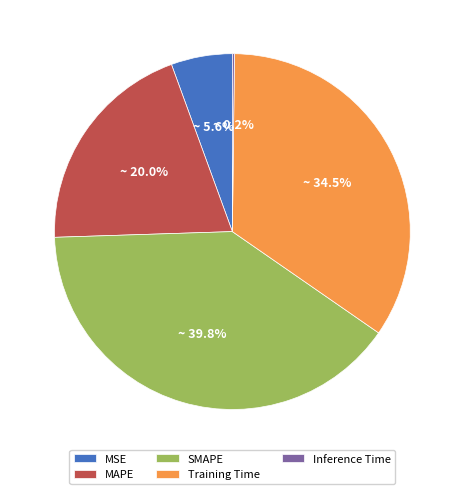

Which slice is the largest?

SMAPE